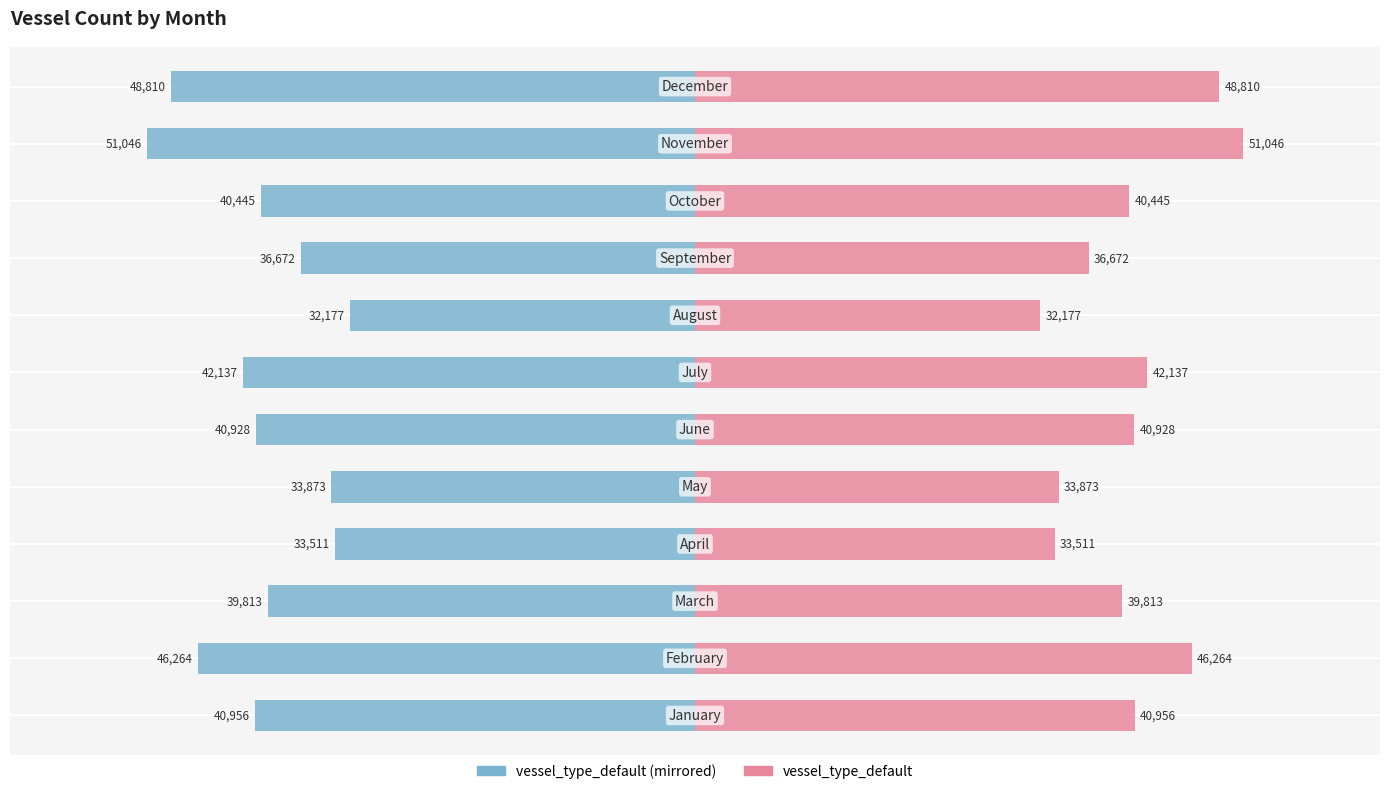

Reading left to right, transcribe all the data shown in this chart.

vessel_type_default (left): -40956	-46264	-39813	-33511	-33873	-40928	-42137	-32177	-36672	-40445	-51046	-48810
vessel_type_default: 40956	46264	39813	33511	33873	40928	42137	32177	36672	40445	51046	48810